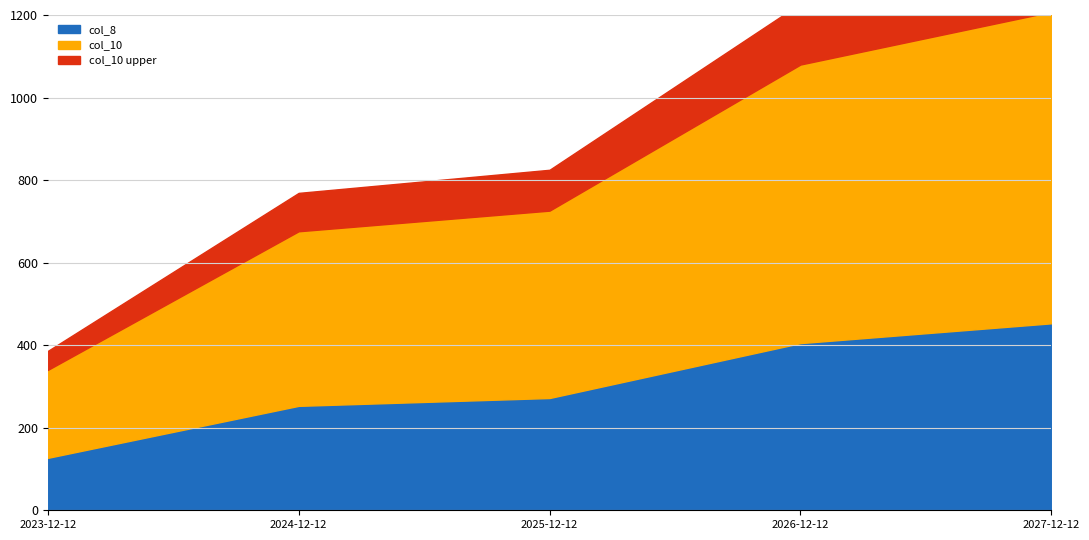

True or false: col_10 and col_8 intersect in this chart.

False